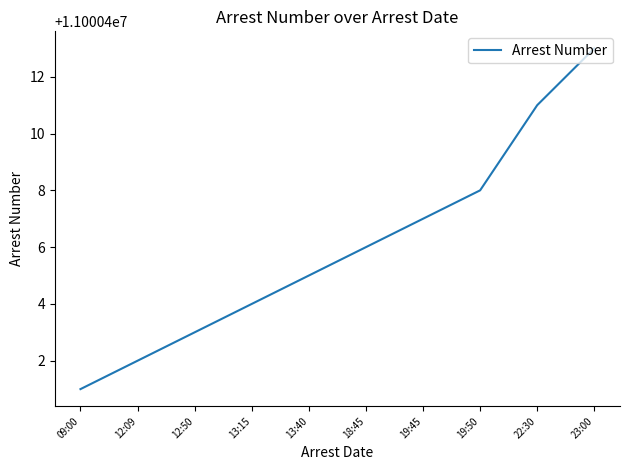

Rank the categories by value from lowest to highest.

09:00, 12:09, 12:50, 13:15, 13:40, 18:45, 19:45, 19:50, 22:30, 23:00